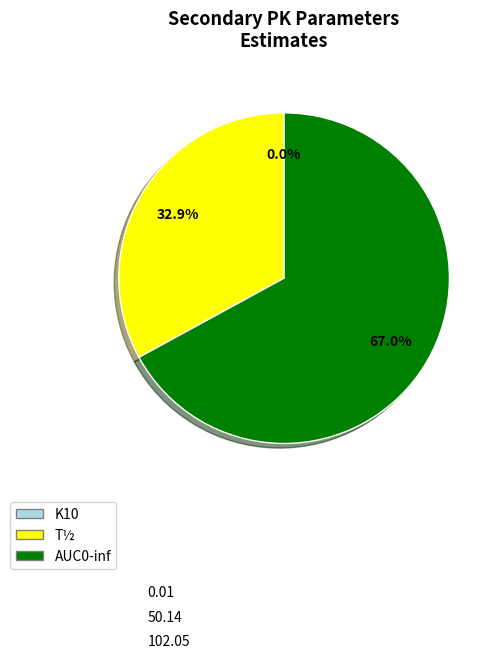

What is the ratio of the value at AUC0-inf to the value at T½?

2.0